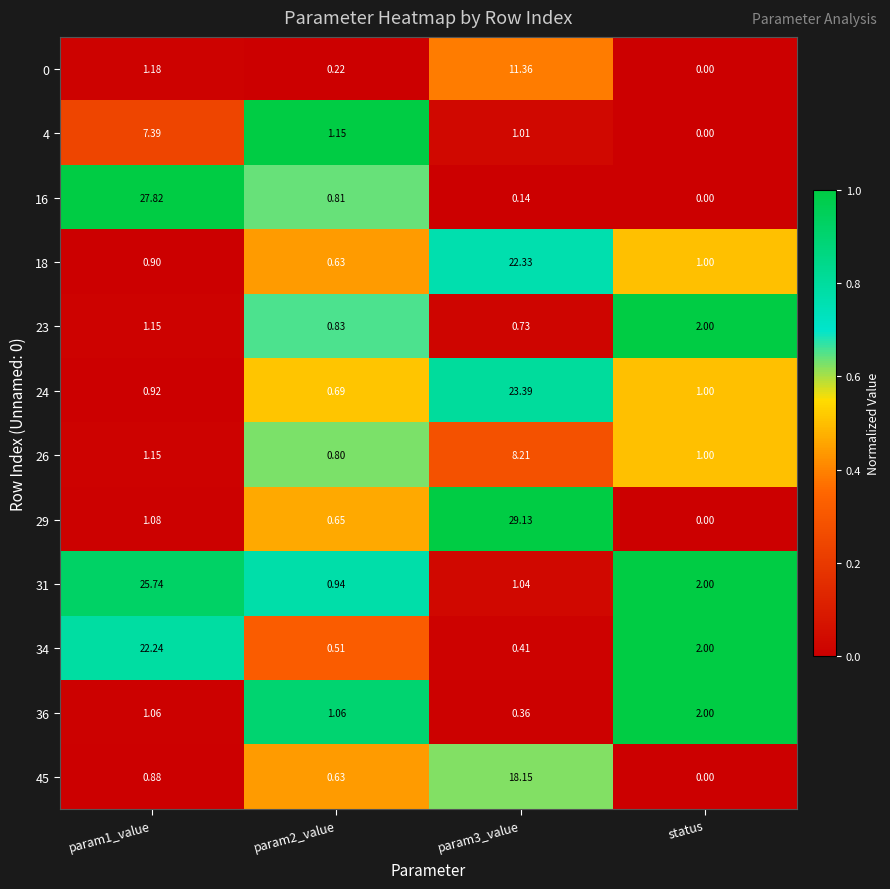

What is the spread (max minus min) of values at status?

2.0